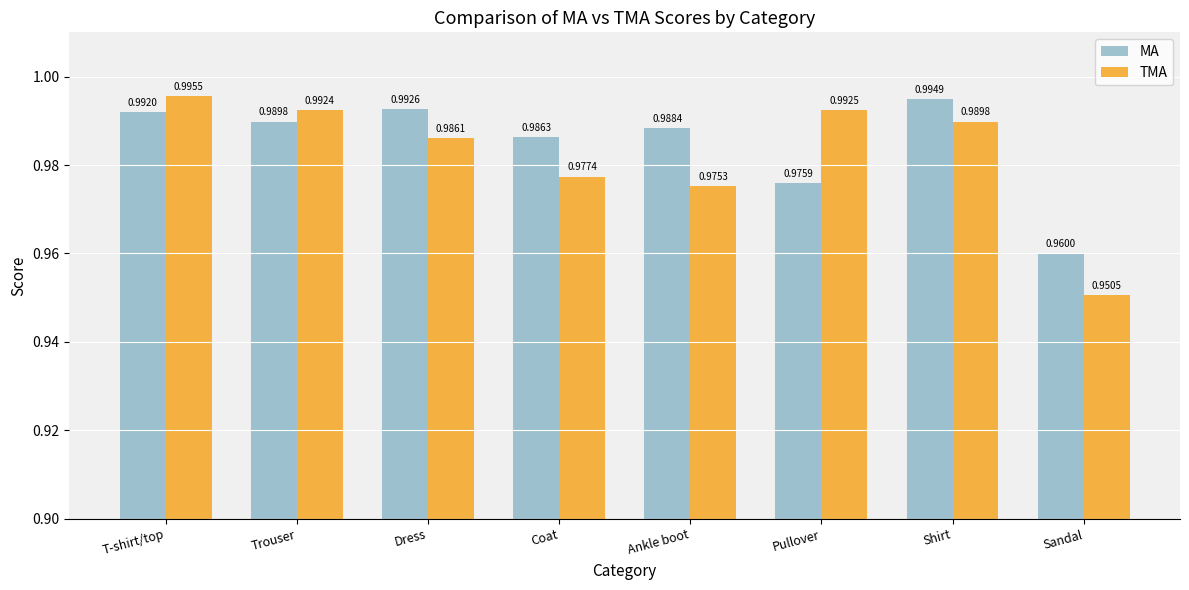

Which category has the highest value across all series?

T-shirt/top